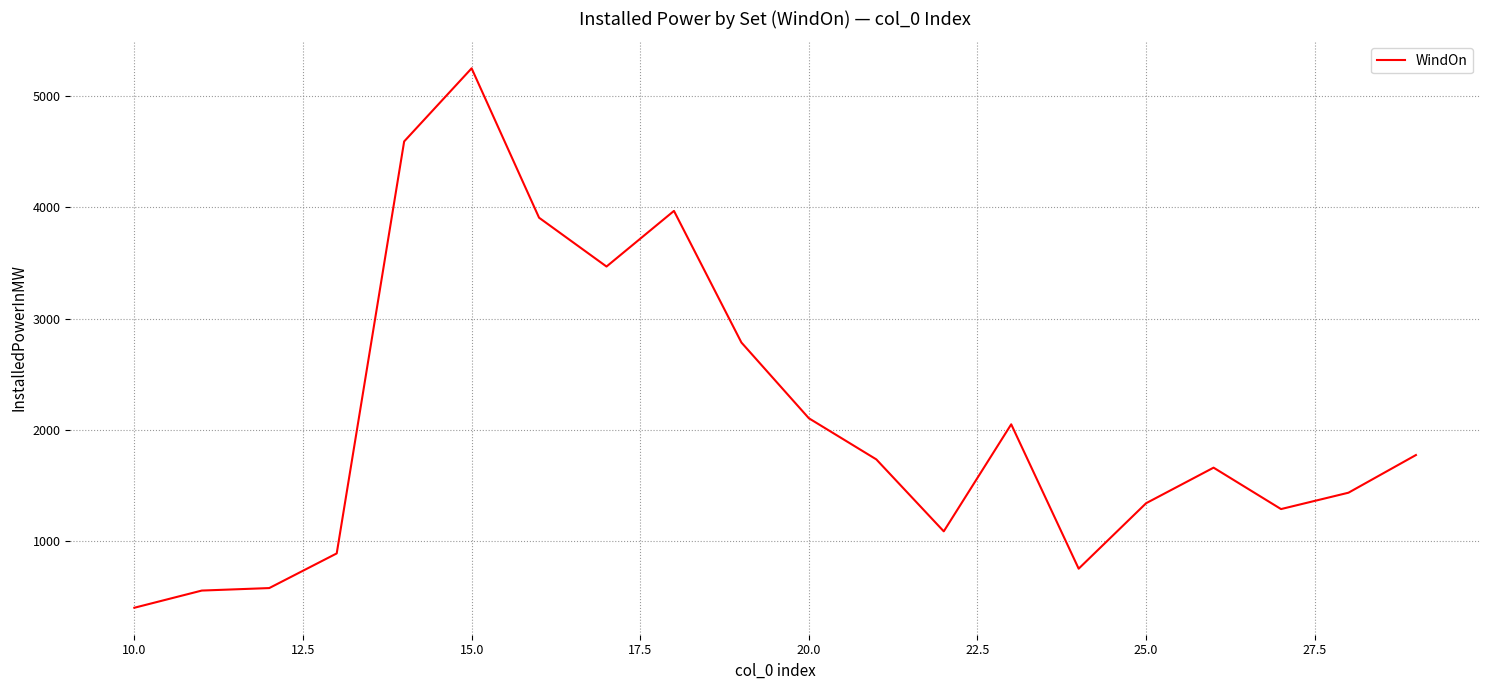

What is the maximum value shown in the chart?

5251.4